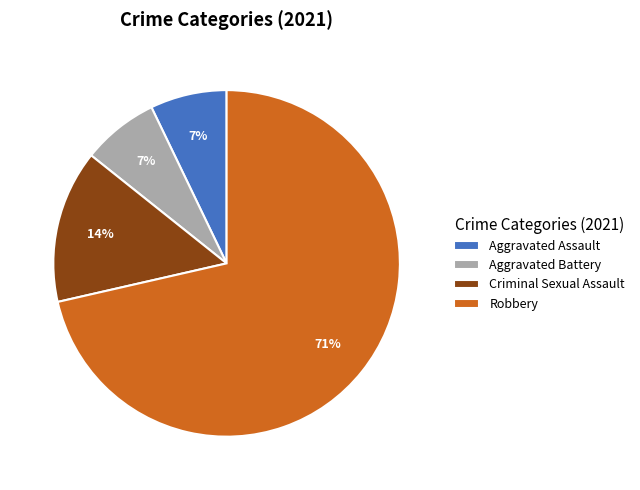

Is it true that Robbery is 71% of the pie?

True